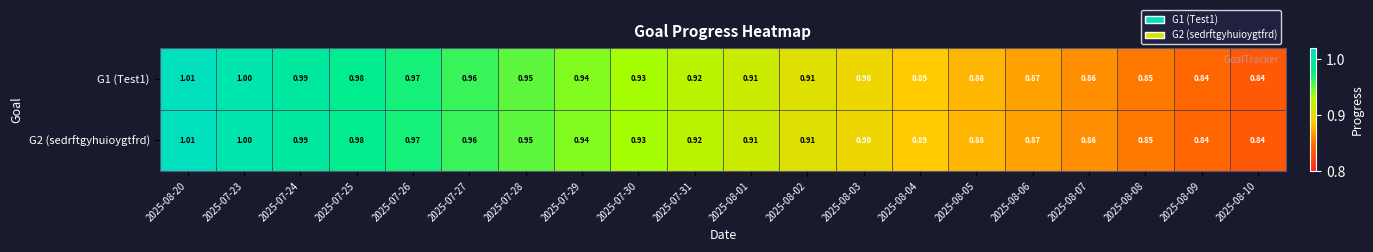

Is the value of G2 (sedrftgyhuioygtfrd) at 2025-08-20 greater than the value of G1 (Test1) at 2025-08-09?

Yes